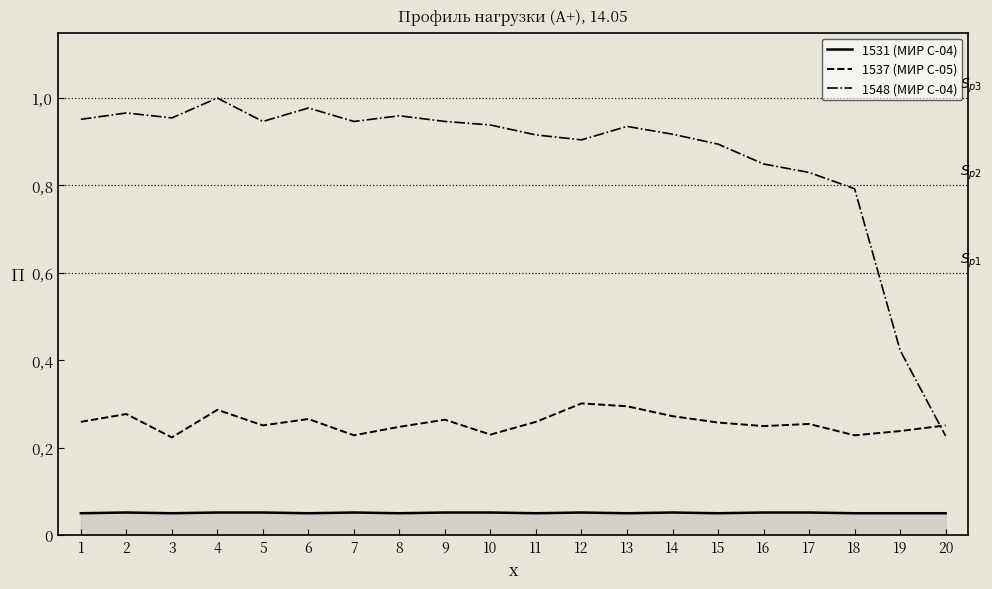

What is the sum of all 1548 (МИР С-04) values?

17.3